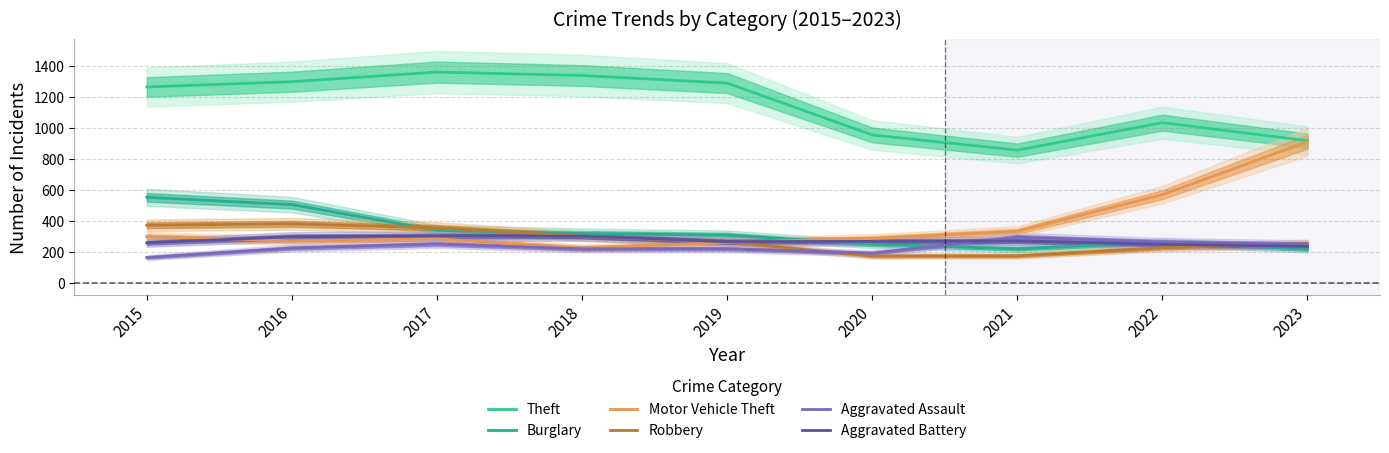

True or false: Theft and Aggravated Battery intersect in this chart.

False